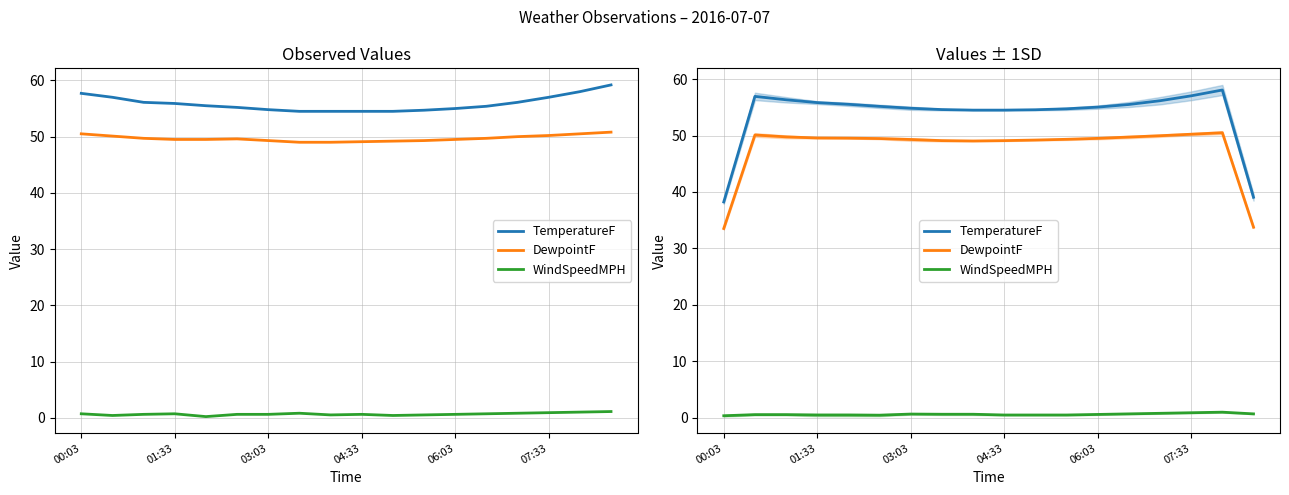

How many WindSpeedMPH values are between 0 and 1?

18